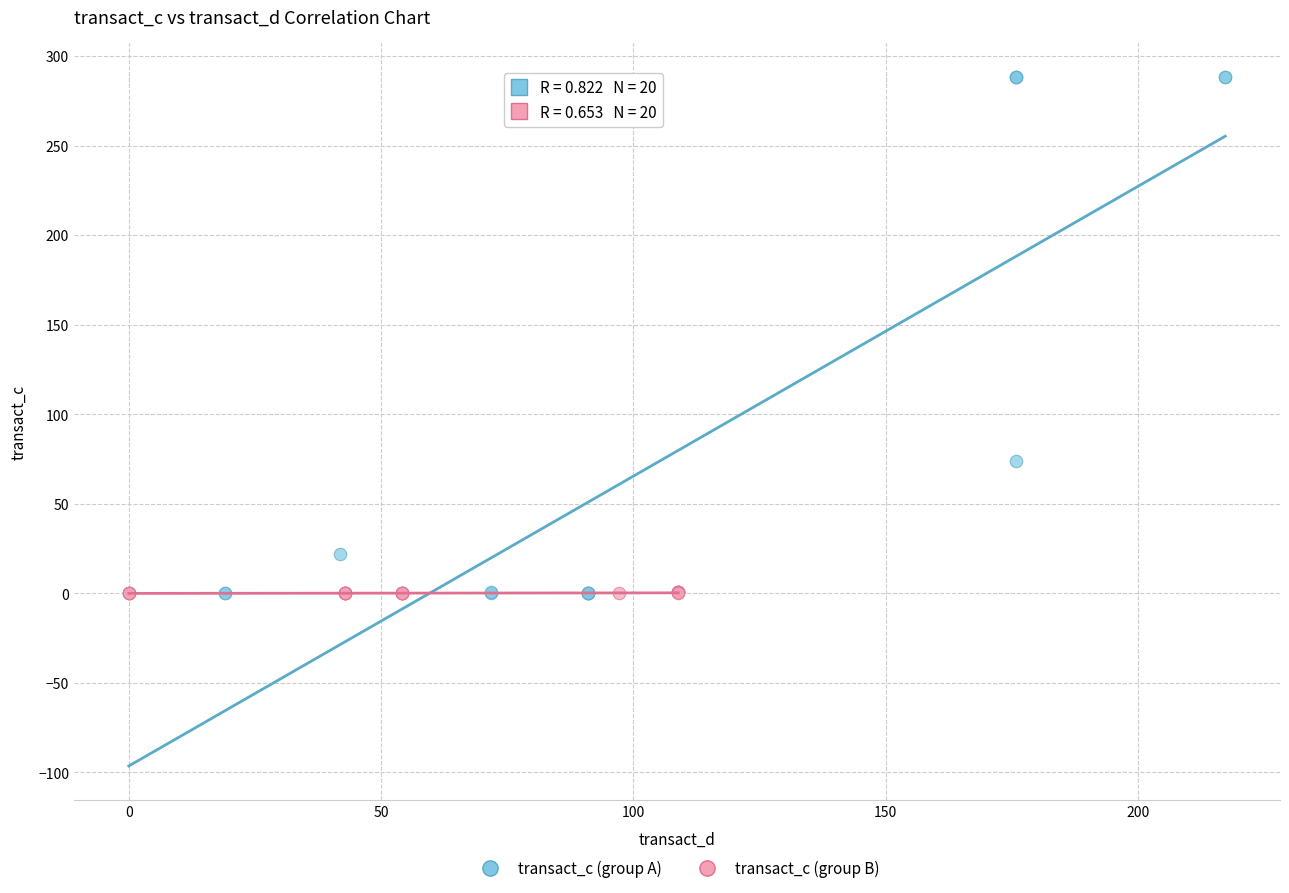

What are all the series names shown in the legend?

transact_c (group A), transact_c (group B)